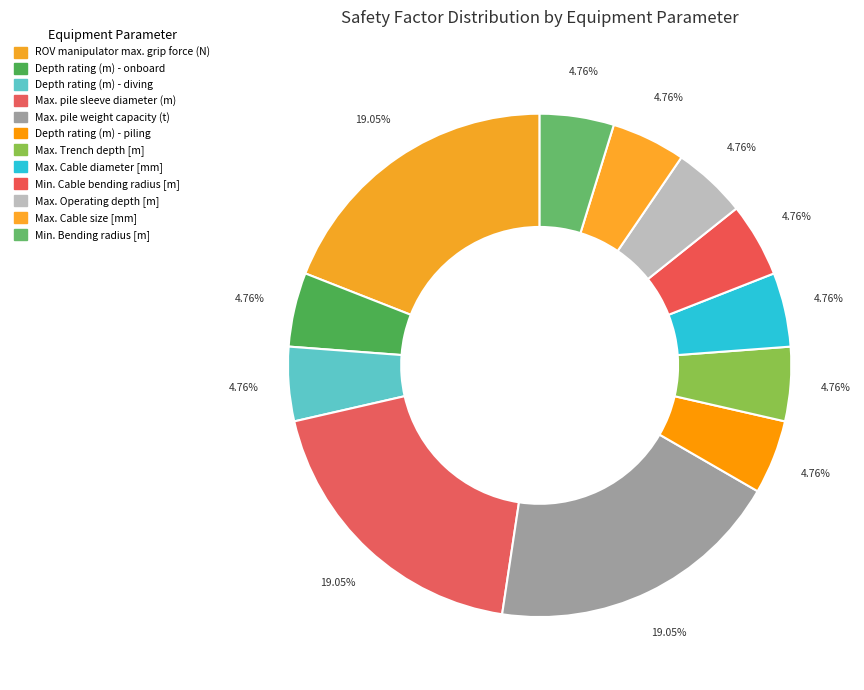

How many segments does this pie chart have?

12